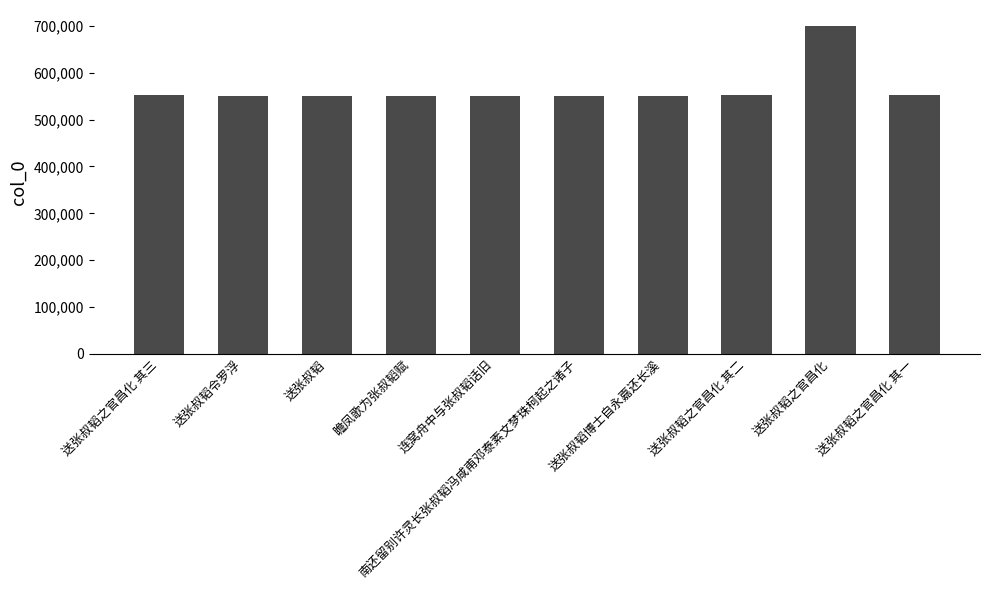

At which label does the data first exceed 551461?

送张叔韬之官昌化 其三